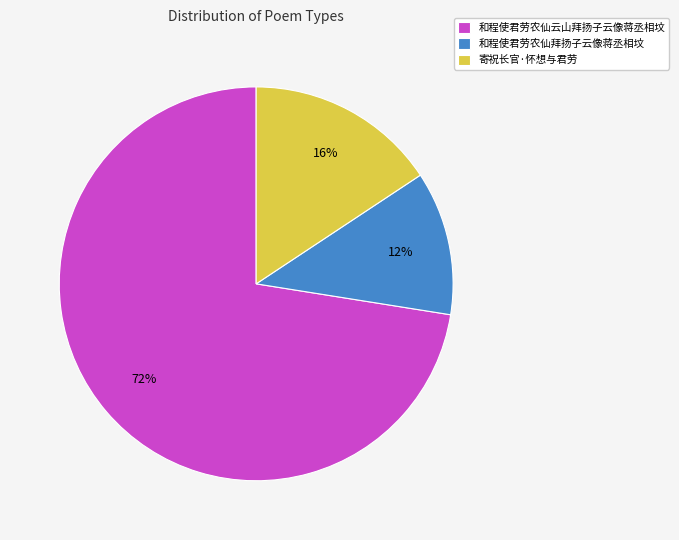

To the nearest percent, what is the combined percentage of 和程使君劳农仙拜扬子云像蒋丞相坟 and 寄祝长官·怀想与君劳?

28%